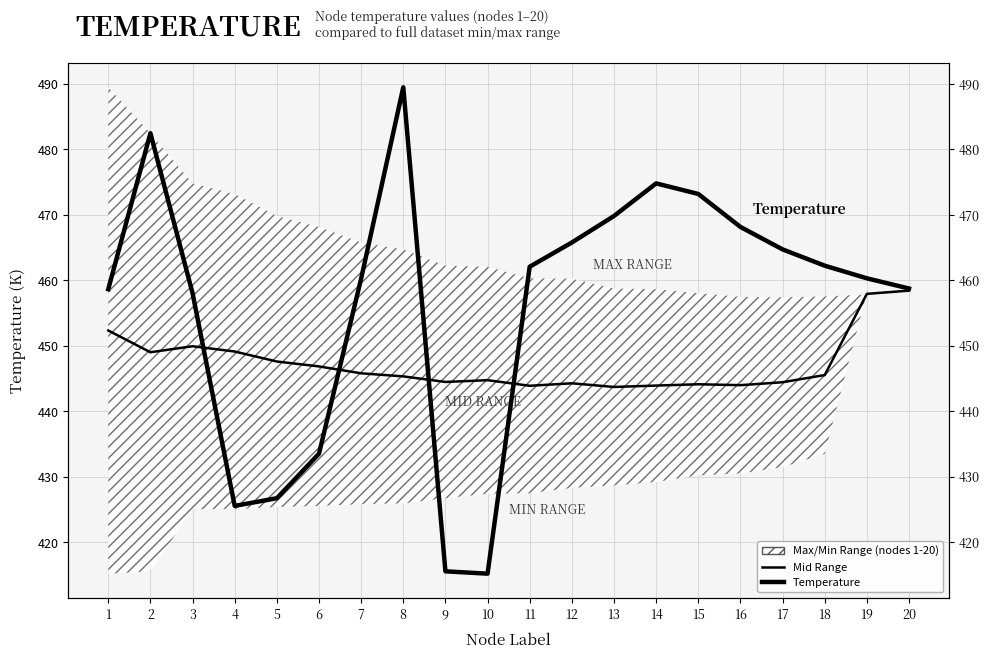

What is the minimum value for Mid Range?

443.7